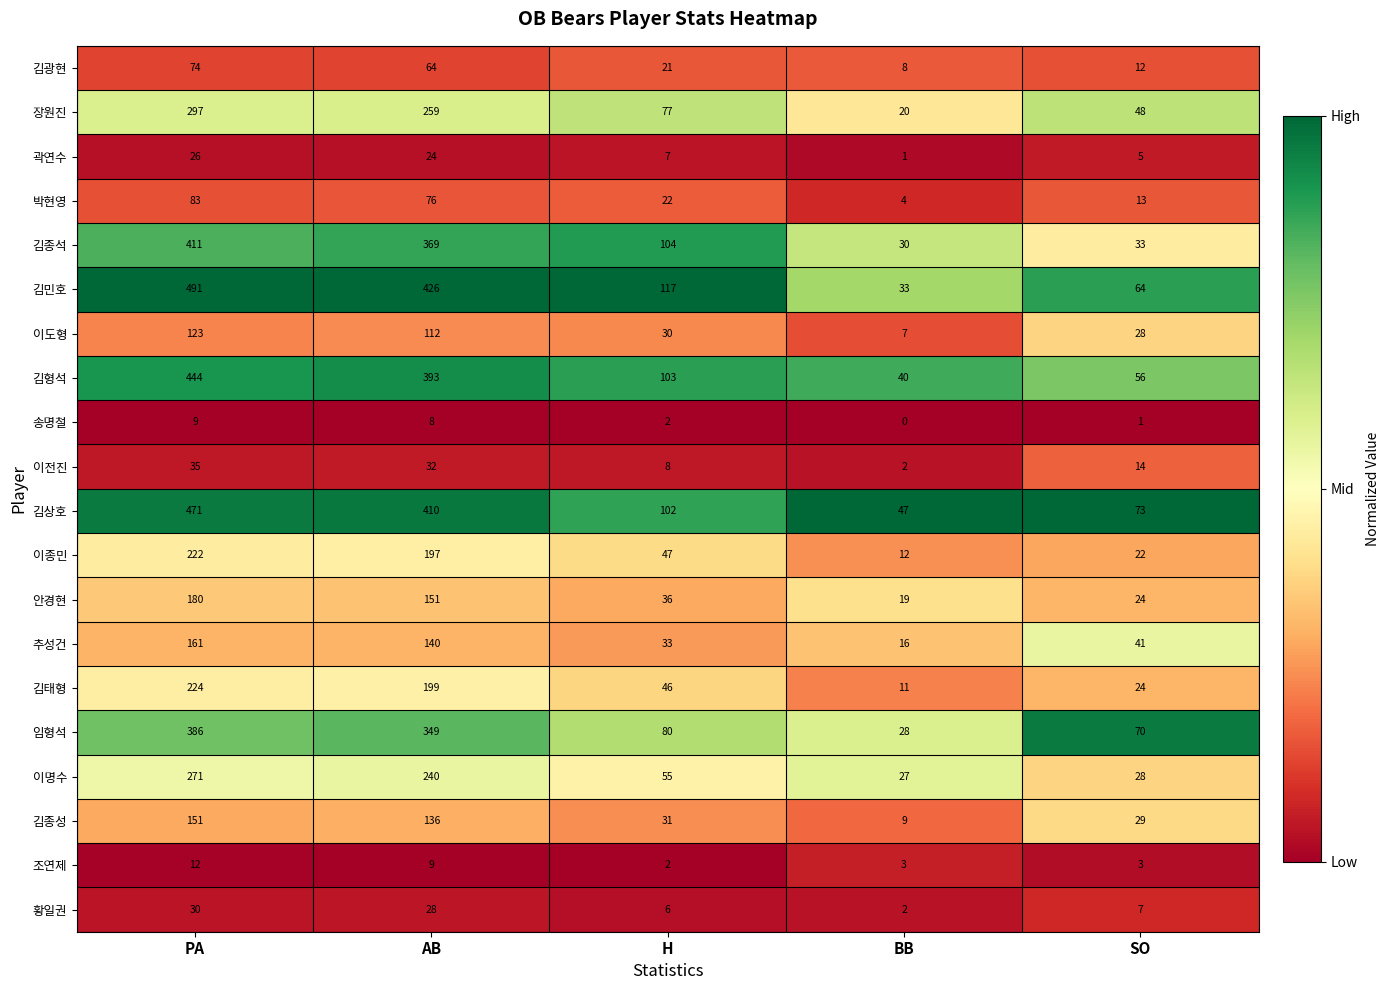

List the series in order of their peak value, highest first.

김민호, 김상호, 김형석, 김종석, 임형석, 장원진, 이명수, 김태형, 이종민, 안경현, 추성건, 김종성, 이도형, 박현영, 김광현, 이전진, 황일권, 곽연수, 조연제, 송명철